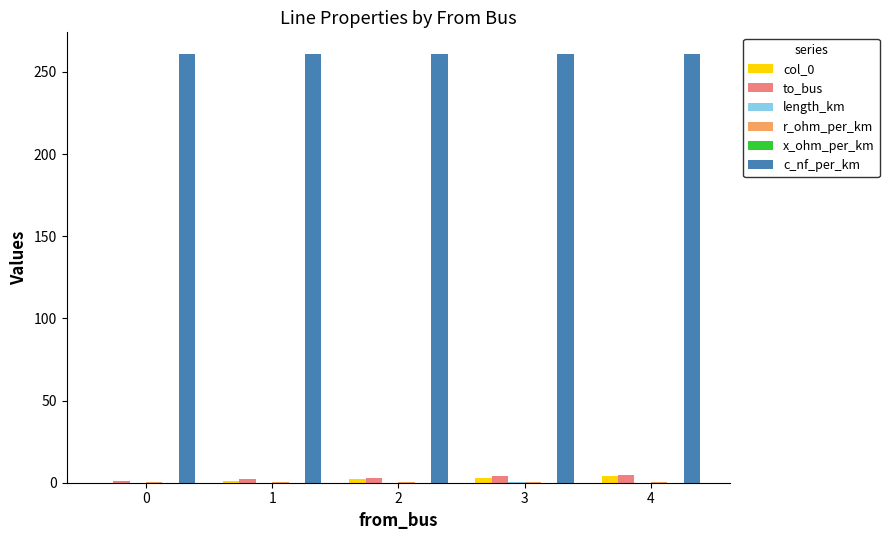

True or false: col_0 has a value of 0.0 at 0.

True